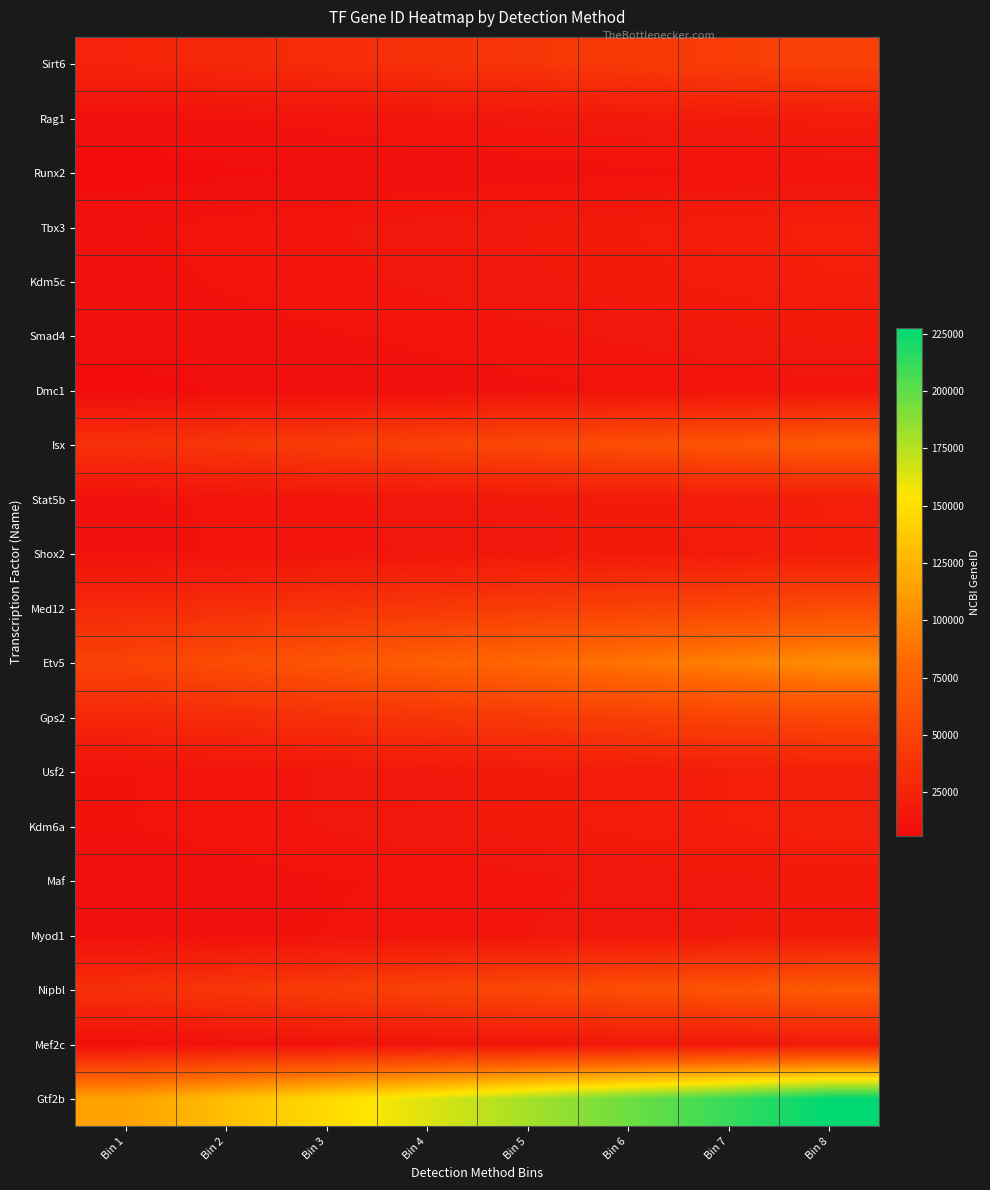

What is the total value across all series at Bin 8?

876480.7